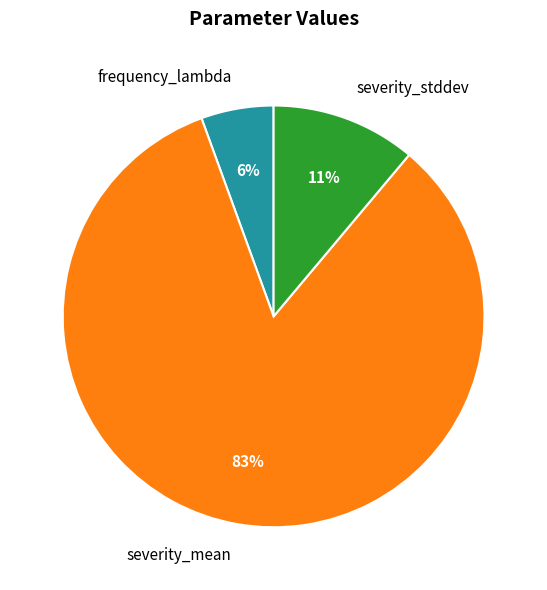

True or false: severity_mean accounts for 83% of the total.

True